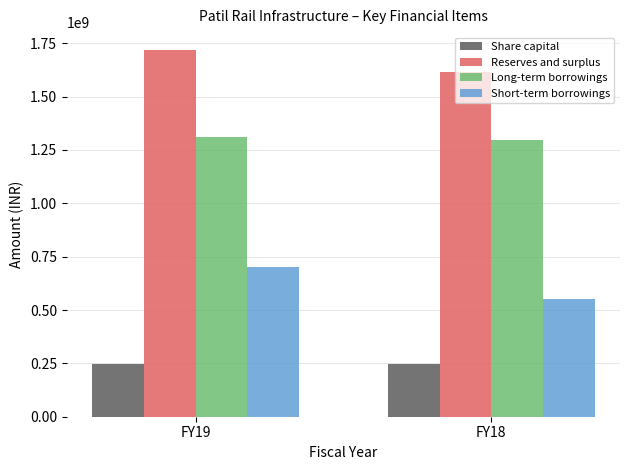

What is the approximate value of Short-term borrowings at FY18, to the nearest 50?

550862000